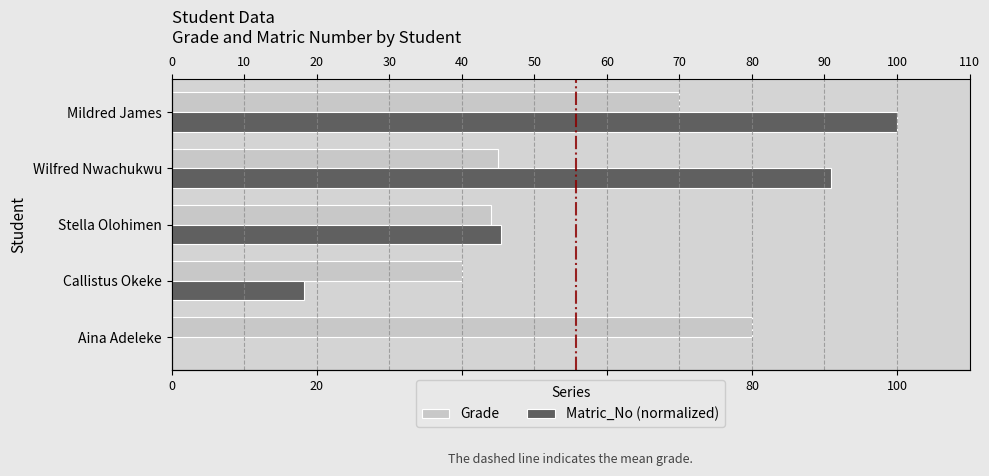

Are the bars horizontal?

Yes